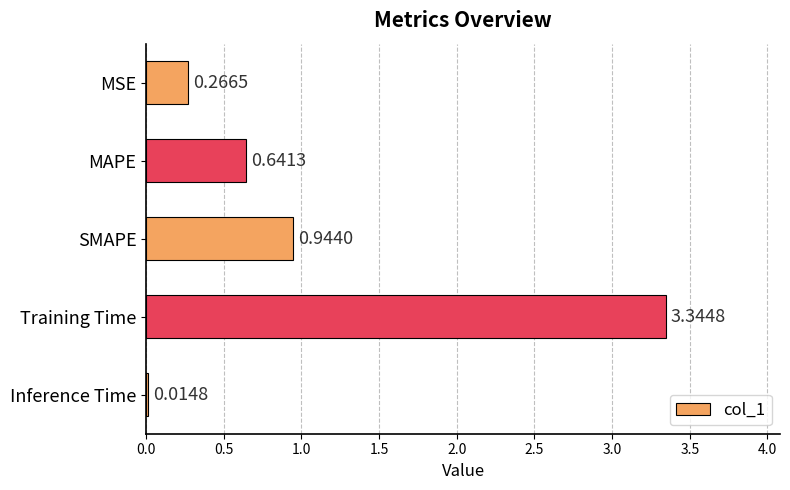

What is the change in value from MSE to Training Time?

+3.1